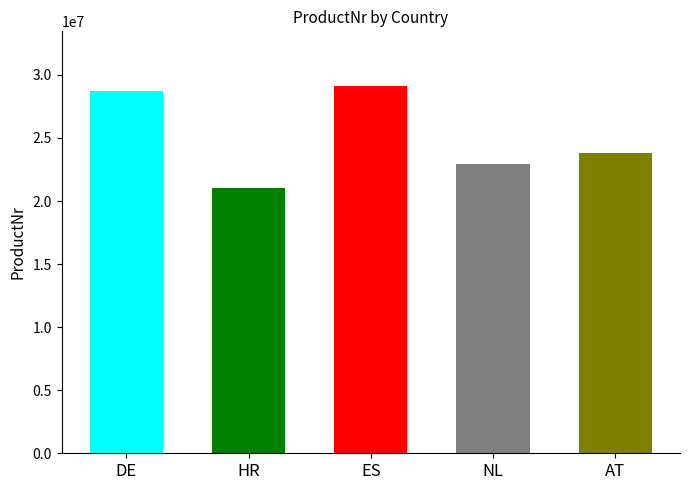

List the labels in order of value, smallest first.

HR, NL, AT, DE, ES